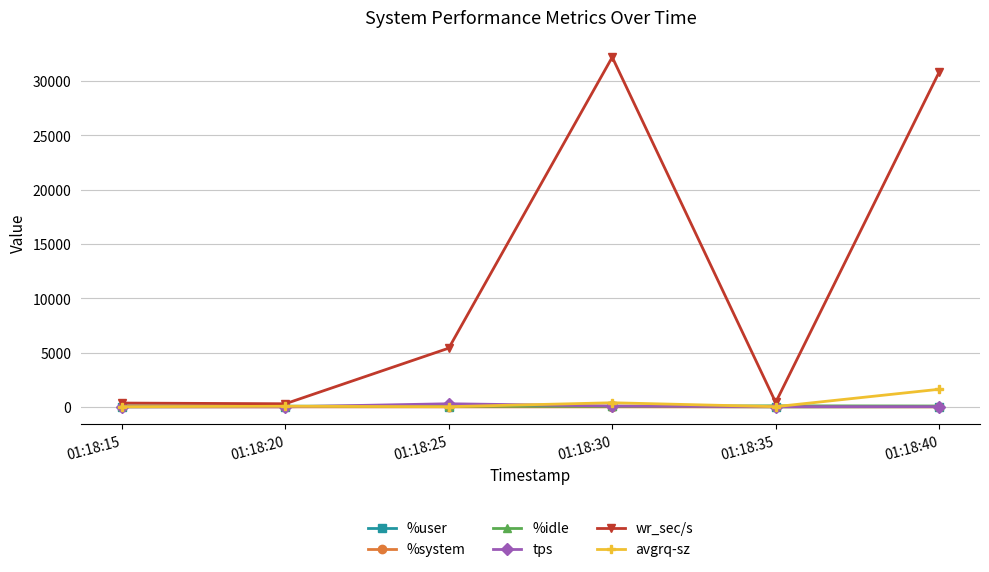

What is the value of the wr_sec/s point at the 4th from the left?

32185.6